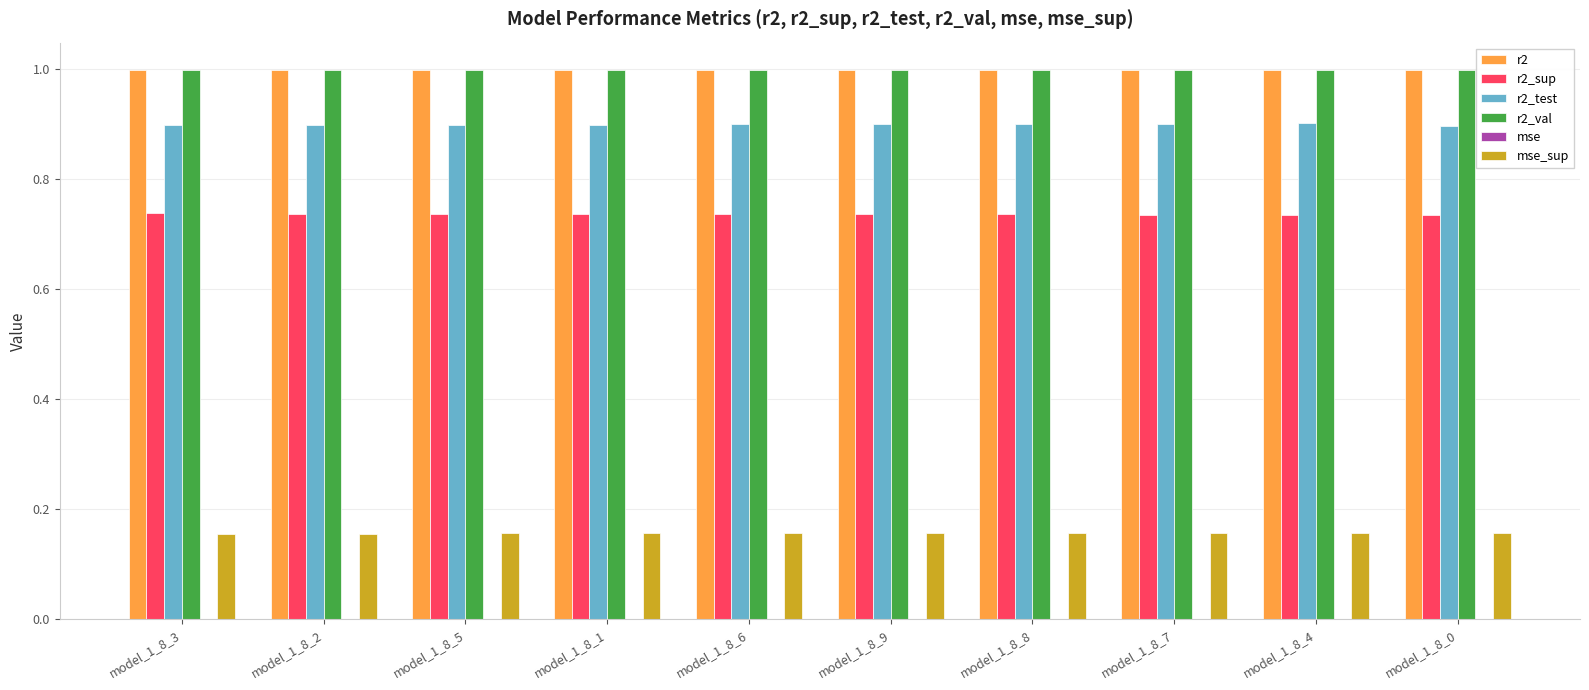

What is the greatest value displayed?

1.0